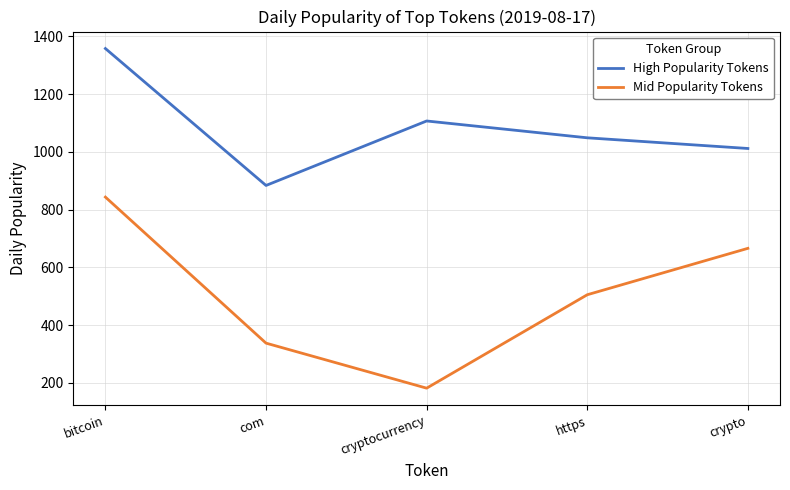

Is it true that High Popularity Tokens equals 206.1 at crypto?

False